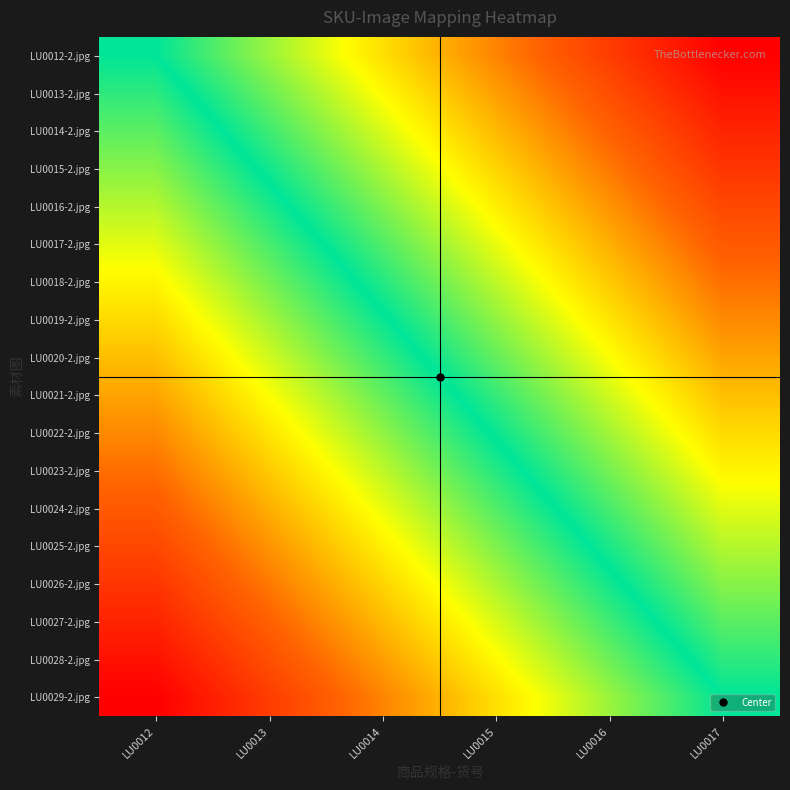

Reading left to right, list all the values displayed in this chart.

LU0012-2.jpg: LU0012=0.0	LU0013=-0.2	LU0014=-0.4	LU0015=-0.6	LU0016=-0.8	LU0017=-1.0
LU0013-2.jpg: LU0012=0.1	LU0013=-0.1	LU0014=-0.3	LU0015=-0.5	LU0016=-0.7	LU0017=-0.9
LU0014-2.jpg: LU0012=0.1	LU0013=-0.1	LU0014=-0.3	LU0015=-0.5	LU0016=-0.7	LU0017=-0.9
LU0015-2.jpg: LU0012=0.2	LU0013=-0.0	LU0014=-0.2	LU0015=-0.4	LU0016=-0.6	LU0017=-0.8
LU0016-2.jpg: LU0012=0.2	LU0013=0.0	LU0014=-0.2	LU0015=-0.4	LU0016=-0.6	LU0017=-0.8
LU0017-2.jpg: LU0012=0.3	LU0013=0.1	LU0014=-0.1	LU0015=-0.3	LU0016=-0.5	LU0017=-0.7
LU0018-2.jpg: LU0012=0.4	LU0013=0.2	LU0014=-0.0	LU0015=-0.2	LU0016=-0.4	LU0017=-0.6
LU0019-2.jpg: LU0012=0.4	LU0013=0.2	LU0014=0.0	LU0015=-0.2	LU0016=-0.4	LU0017=-0.6
LU0020-2.jpg: LU0012=0.5	LU0013=0.3	LU0014=0.1	LU0015=-0.1	LU0016=-0.3	LU0017=-0.5
LU0021-2.jpg: LU0012=0.5	LU0013=0.3	LU0014=0.1	LU0015=-0.1	LU0016=-0.3	LU0017=-0.5
LU0022-2.jpg: LU0012=0.6	LU0013=0.4	LU0014=0.2	LU0015=-0.0	LU0016=-0.2	LU0017=-0.4
LU0023-2.jpg: LU0012=0.6	LU0013=0.4	LU0014=0.2	LU0015=0.0	LU0016=-0.2	LU0017=-0.4
LU0024-2.jpg: LU0012=0.7	LU0013=0.5	LU0014=0.3	LU0015=0.1	LU0016=-0.1	LU0017=-0.3
LU0025-2.jpg: LU0012=0.8	LU0013=0.6	LU0014=0.4	LU0015=0.2	LU0016=-0.0	LU0017=-0.2
LU0026-2.jpg: LU0012=0.8	LU0013=0.6	LU0014=0.4	LU0015=0.2	LU0016=0.0	LU0017=-0.2
LU0027-2.jpg: LU0012=0.9	LU0013=0.7	LU0014=0.5	LU0015=0.3	LU0016=0.1	LU0017=-0.1
LU0028-2.jpg: LU0012=0.9	LU0013=0.7	LU0014=0.5	LU0015=0.3	LU0016=0.1	LU0017=-0.1
LU0029-2.jpg: LU0012=1.0	LU0013=0.8	LU0014=0.6	LU0015=0.4	LU0016=0.2	LU0017=0.0